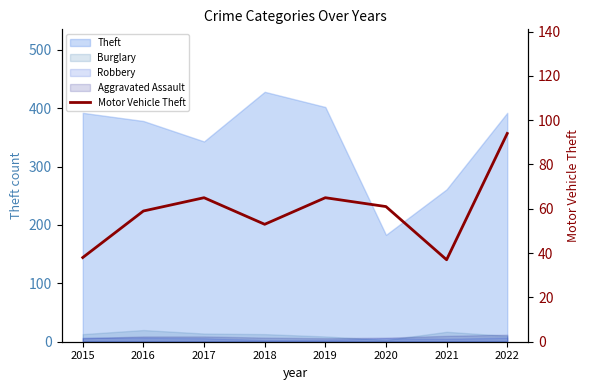

Reading left to right, extract all data points from this chart.

38	59	65	53	65	61	37	94